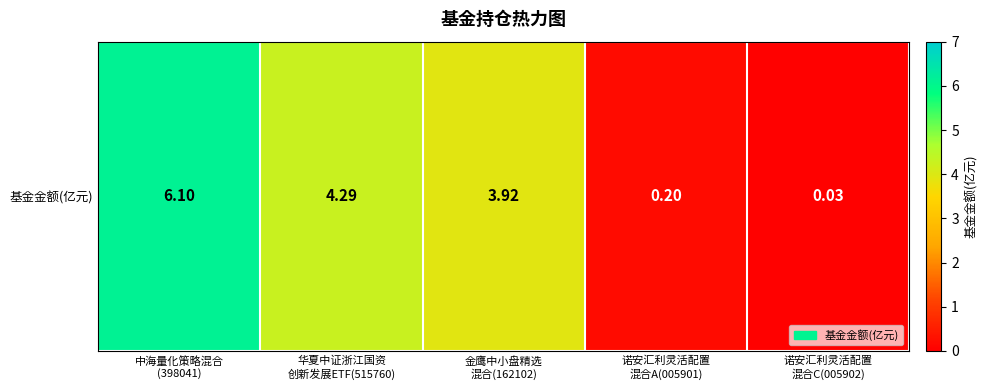

Reading right to left, what are all the values shown in this chart?

0.0	0.2	3.9	4.3	6.1